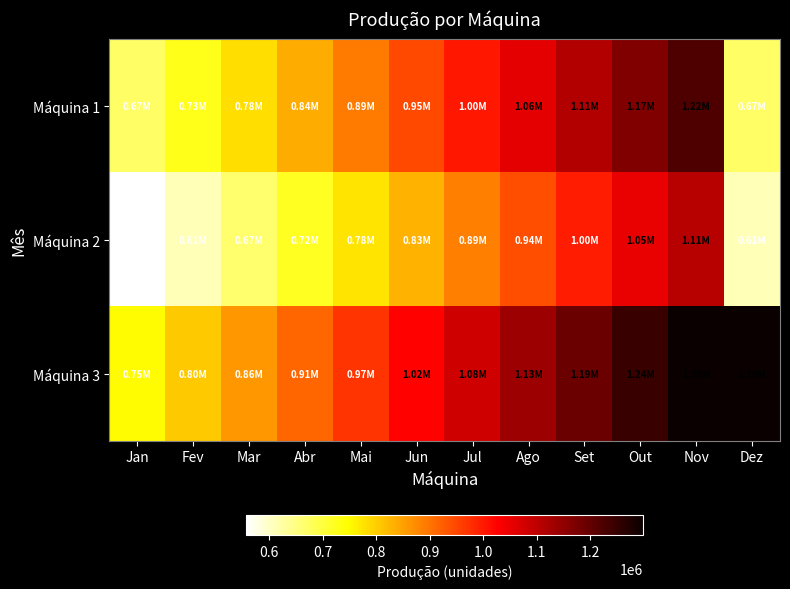

Which label corresponds to the smallest value in the chart?

Jan